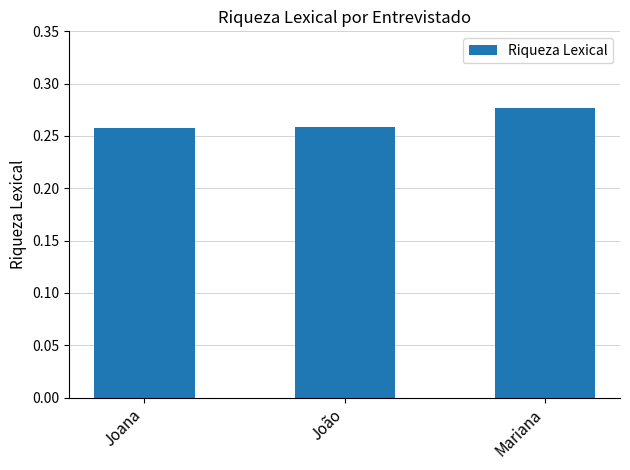

The value at João is 0.4. True or false?

False